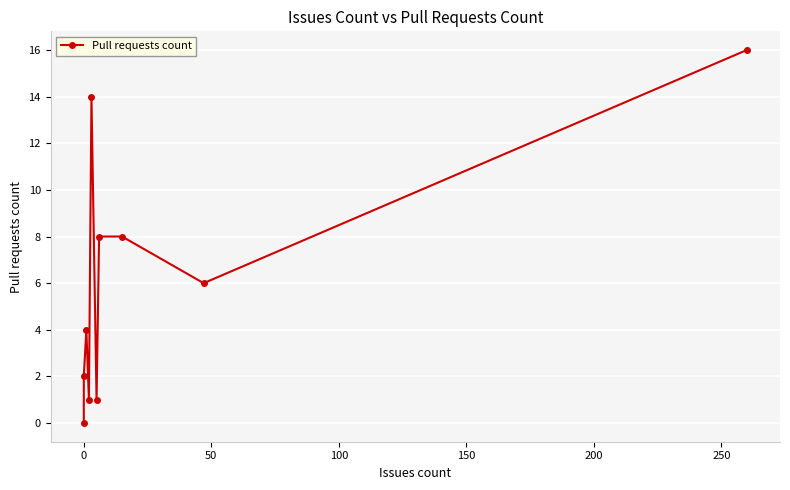

What is the greatest value displayed?

16